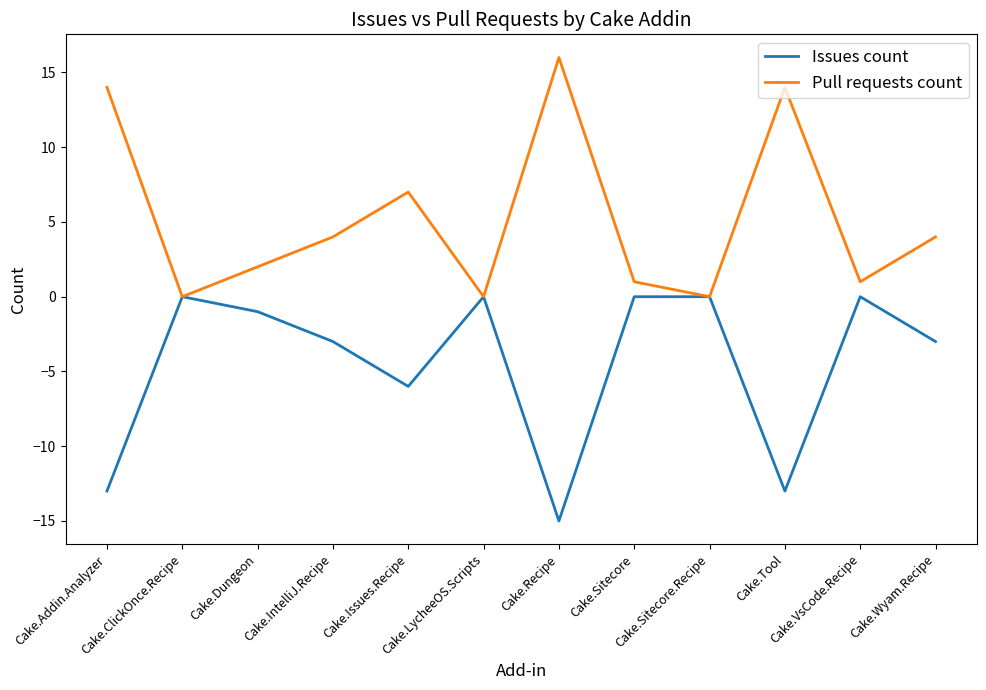

Which series has the largest total across all categories?

Pull requests count